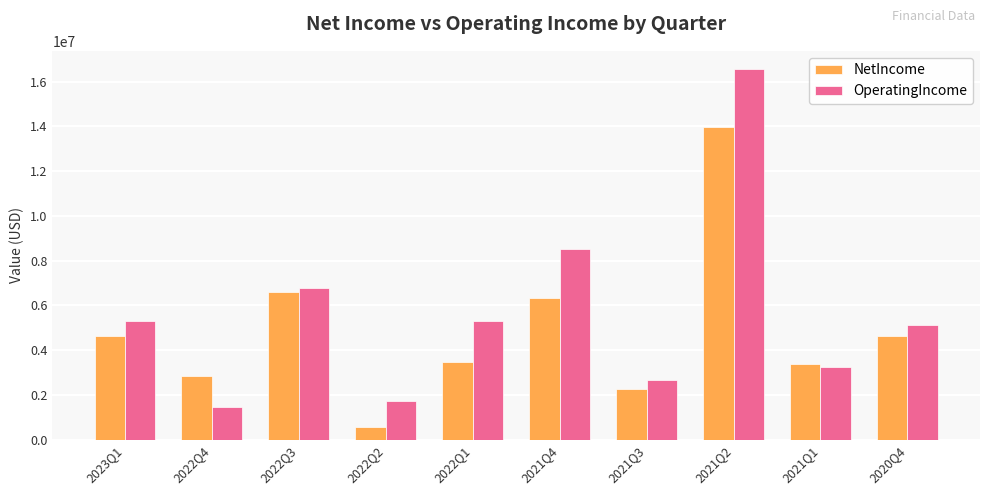

What is the label of the 10th bar from the right?

2023Q1